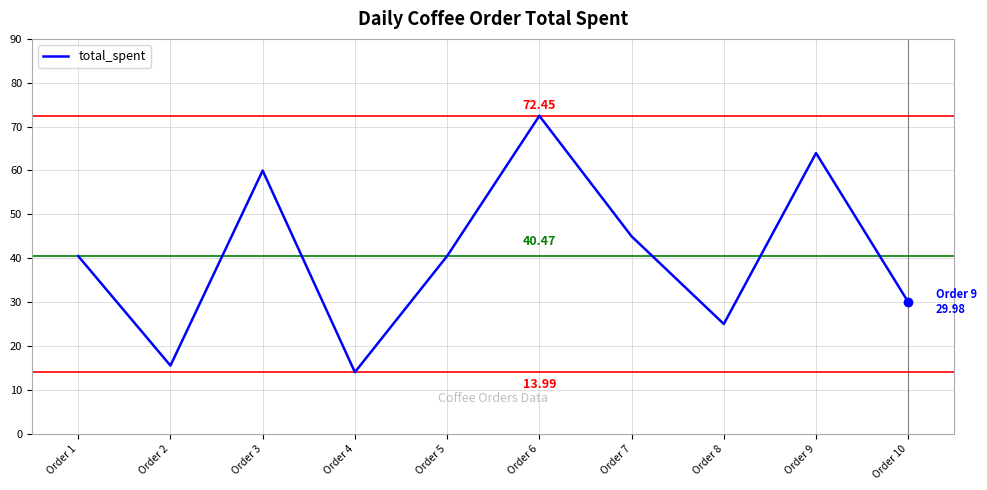

What is the change in value from Order 1 to Order 7?

+4.5